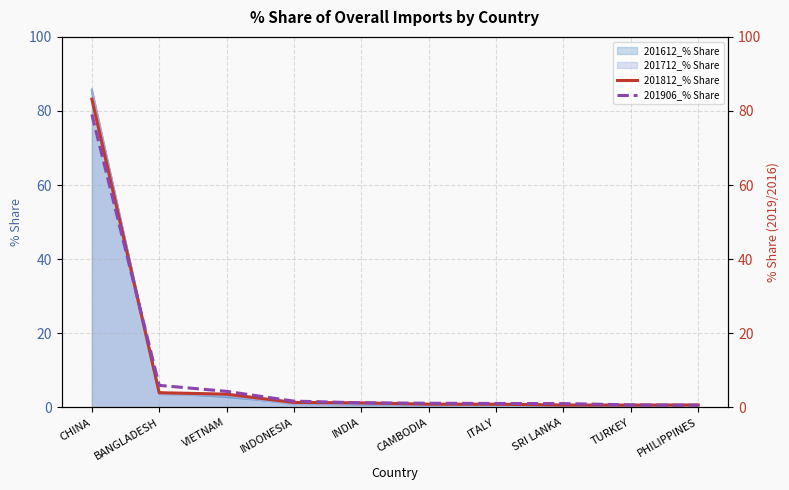

Which category has the highest value across all series?

CHINA